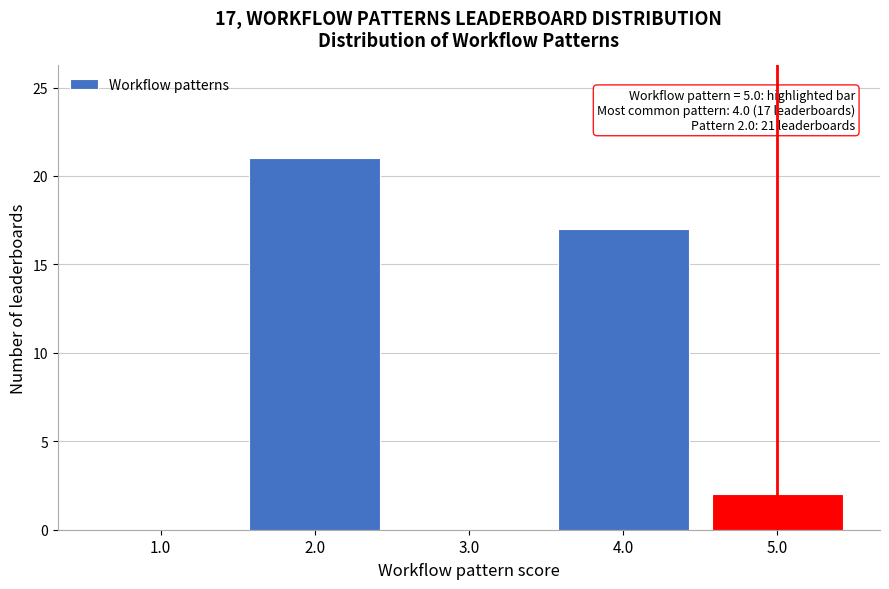

Reading left to right, what are all the values shown in this chart?

1.0=0	2.0=21	3.0=0	4.0=17	5.0=2